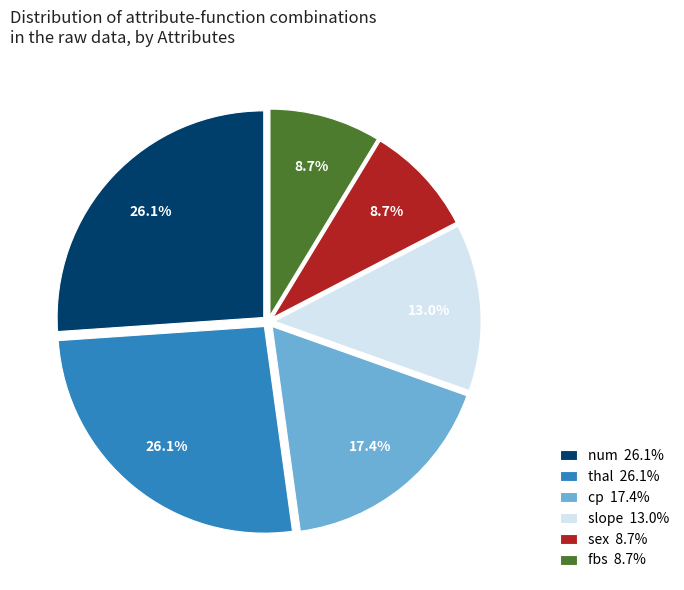

To the nearest percent, what percentage of the pie is sex?

9%